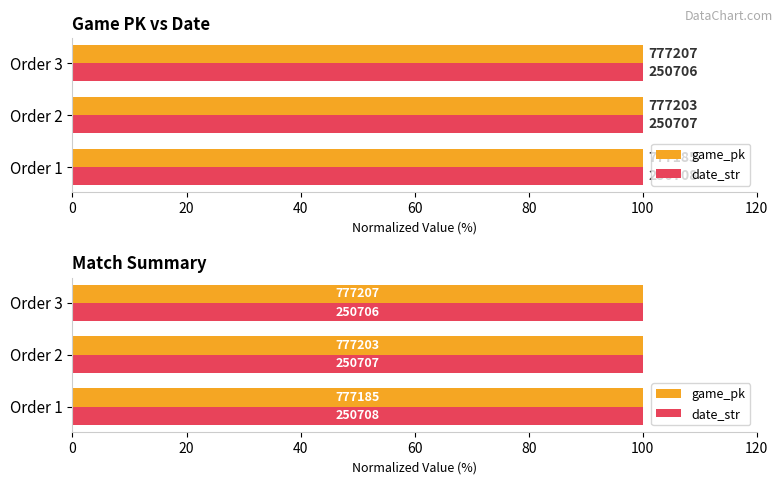

What is the total value across all series at Order 1?

200.0